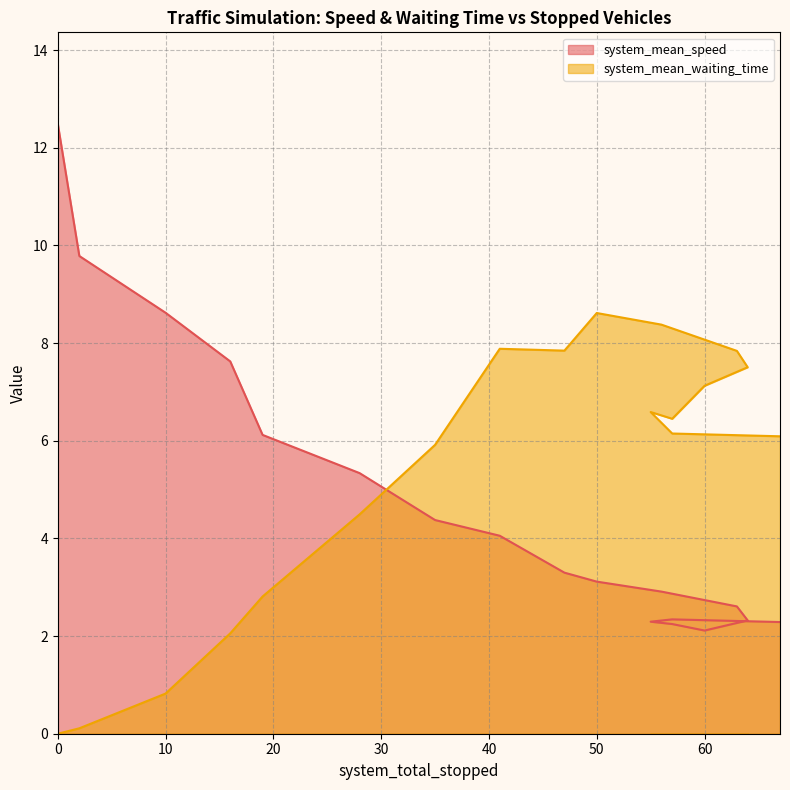

In system_mean_speed, how many points are lower than both neighbors (excluding endpoints)?

1